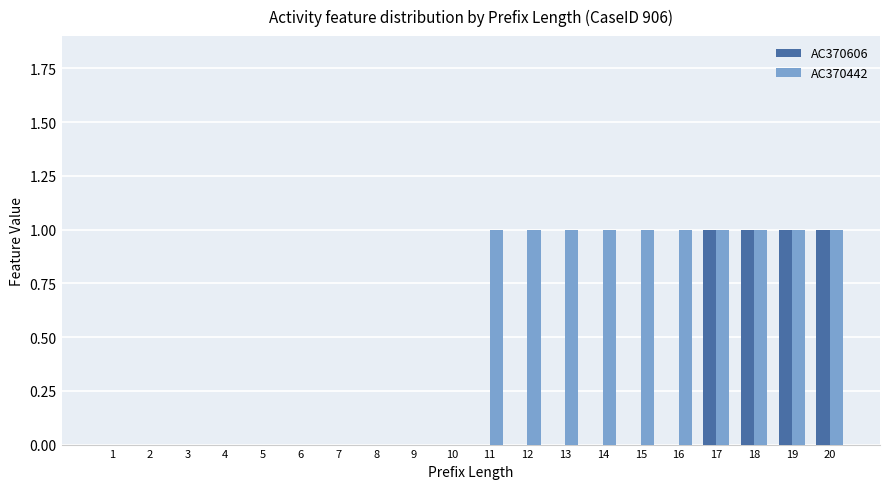

Reading right to left, extract all data points from this chart.

AC370606: 1	1	1	1	0	0	0	0	0	0	0	0	0	0	0	0	0	0	0	0
AC370442: 1	1	1	1	1	1	1	1	1	1	0	0	0	0	0	0	0	0	0	0